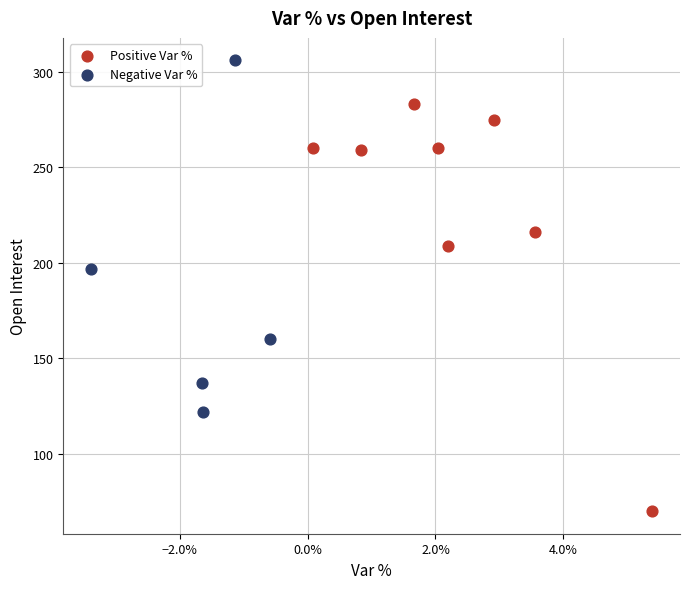

Which series has the largest Y range (max minus min)?

Positive Var %